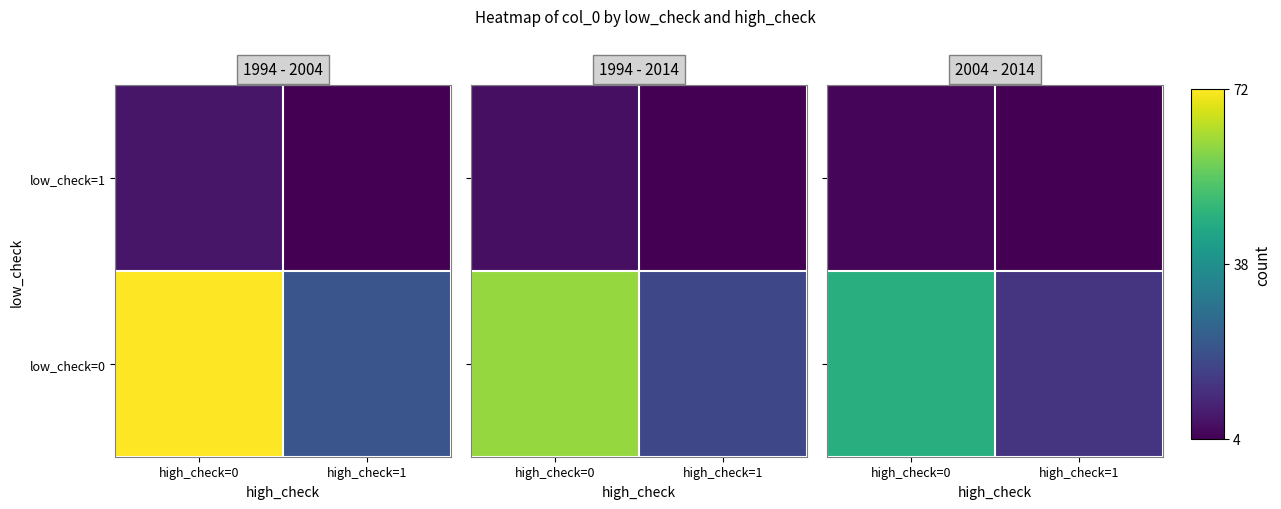

What is the difference between the highest and lowest values at high_check=0?

41.6